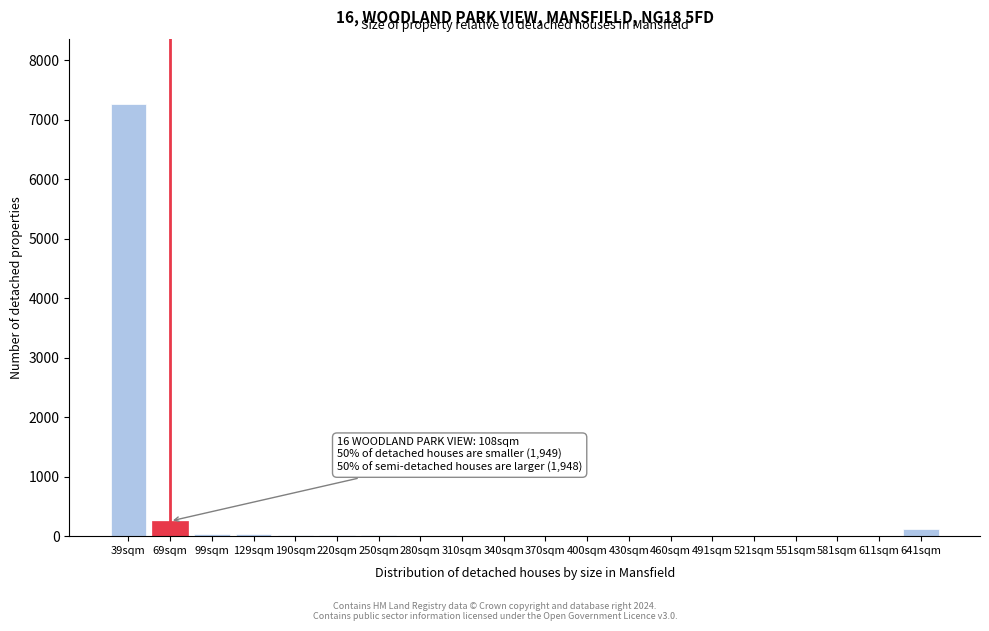

The chart shows a value of 13 at 250sqm. True or false?

True